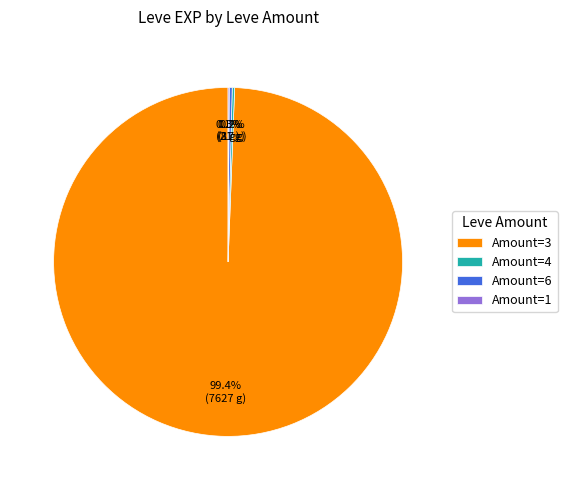

Which slice is the largest?

Amount=3